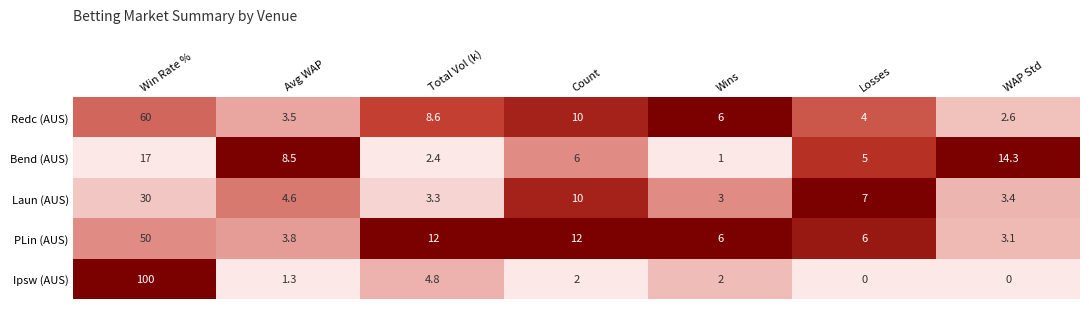

Between Win Rate % and Wins, which series saw the biggest shift?

Ipsw (AUS)